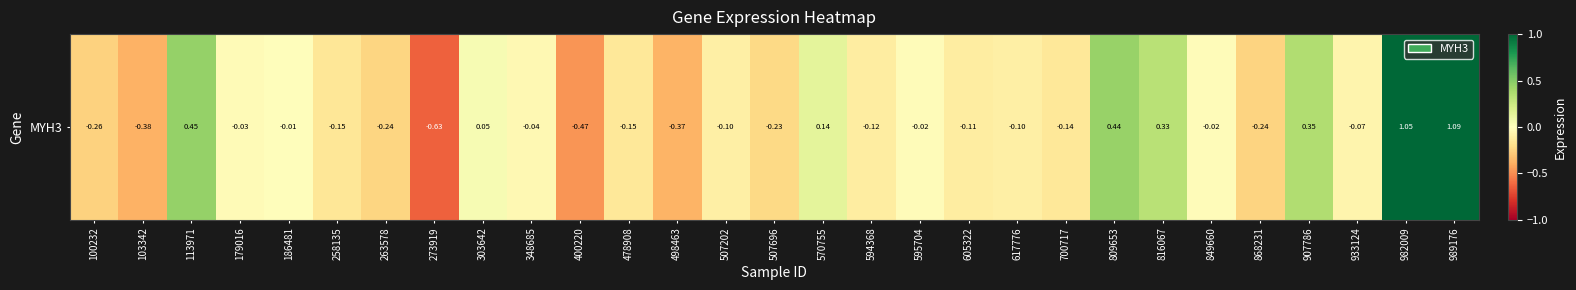

Rank the categories by value from lowest to highest.

273919, 400220, 103342, 498463, 100232, 868231, 263578, 507696, 258135, 478908, 700717, 594368, 605322, 507202, 617776, 933124, 348685, 179016, 595704, 849660, 186481, 303642, 570755, 816067, 907786, 809653, 113971, 982009, 989176